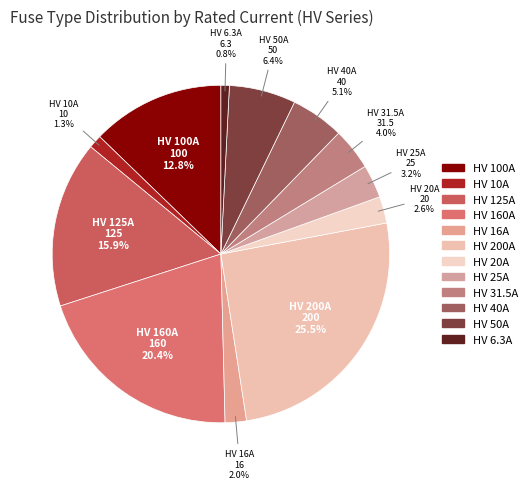

True or false: HV 6.3A accounts for 1% of the total.

True